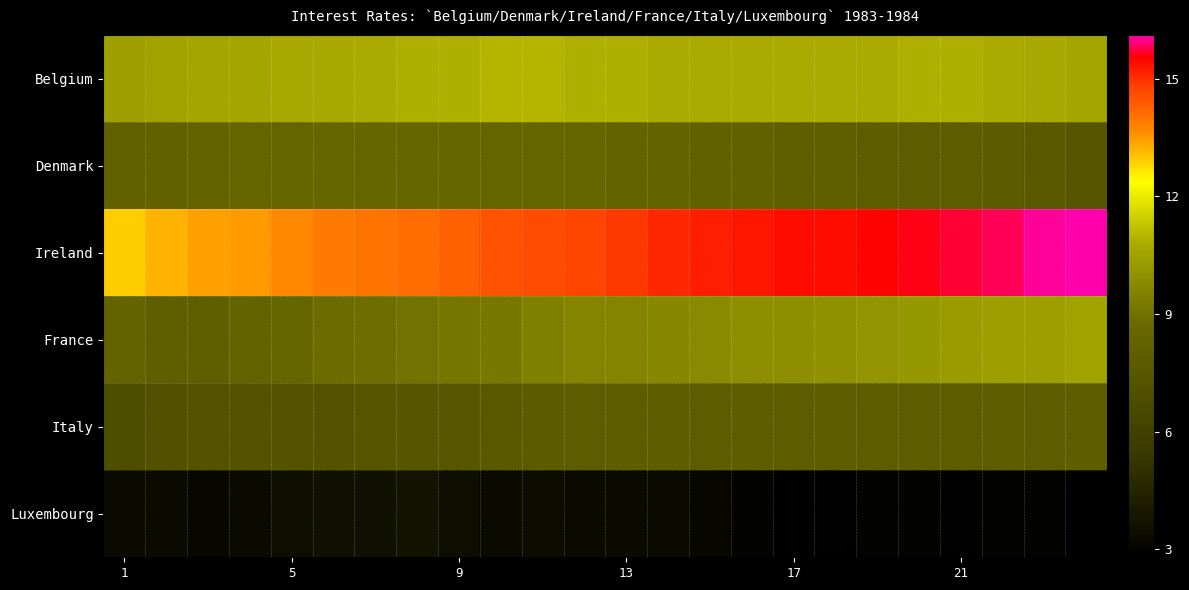

Which series has the largest total across all categories?

Ireland